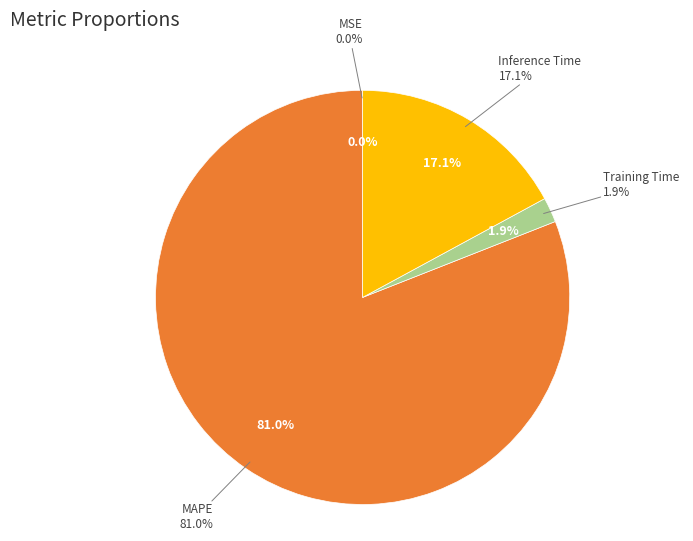

How many slices are in this pie chart?

4